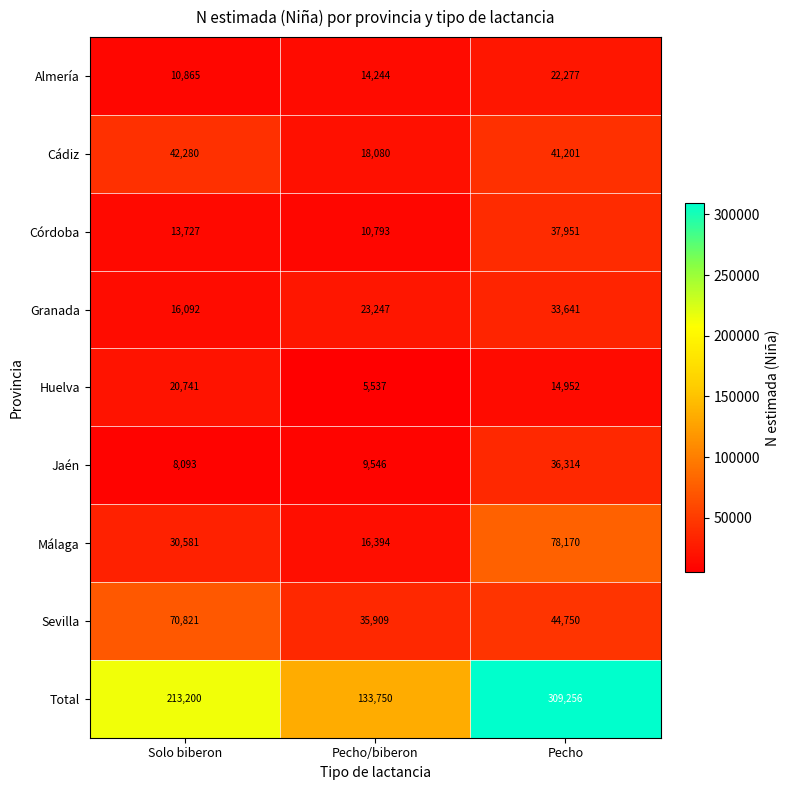

How many categories are shown in the chart?

3